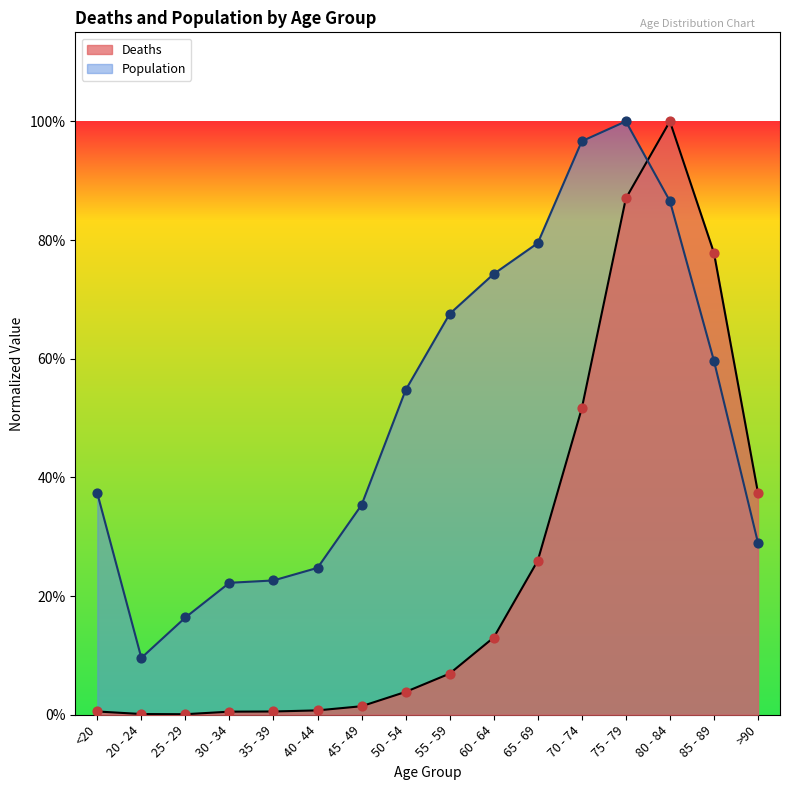

Is the value of Deaths at 35 - 39 greater than the value of Population at >90?

No